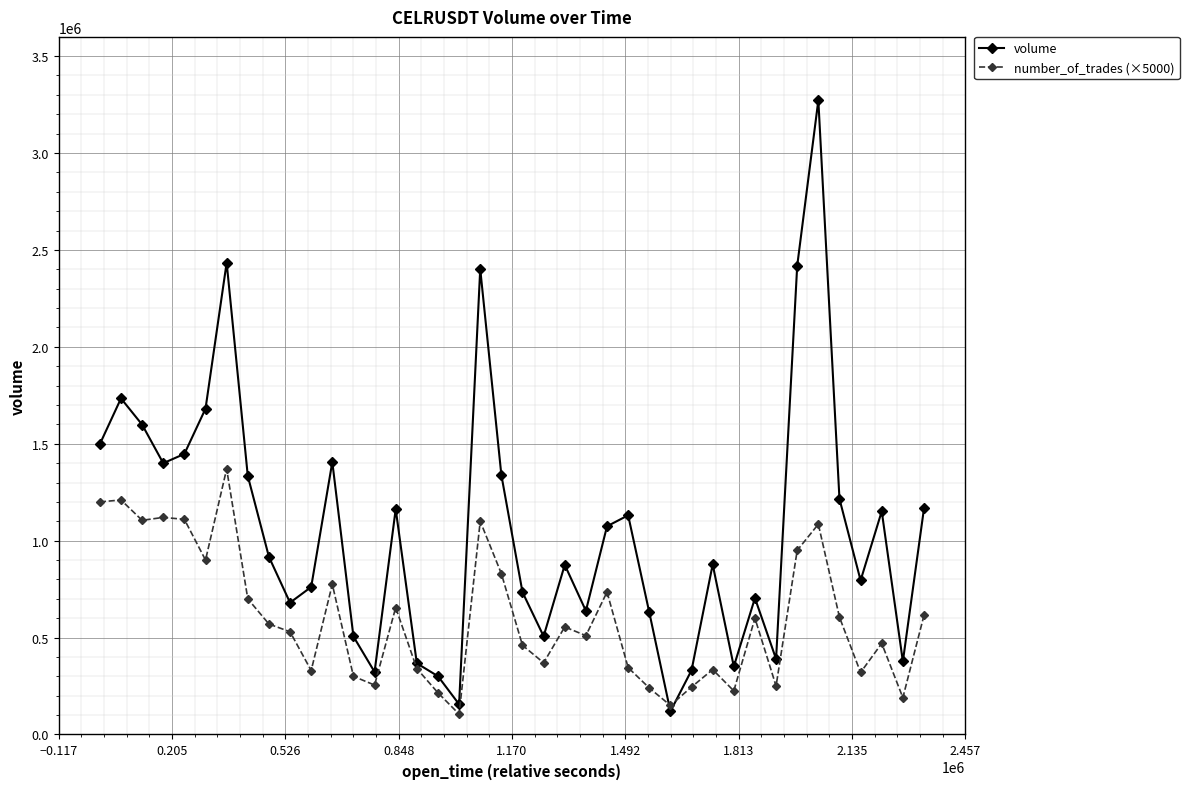

How many categories are shown in the chart?

40